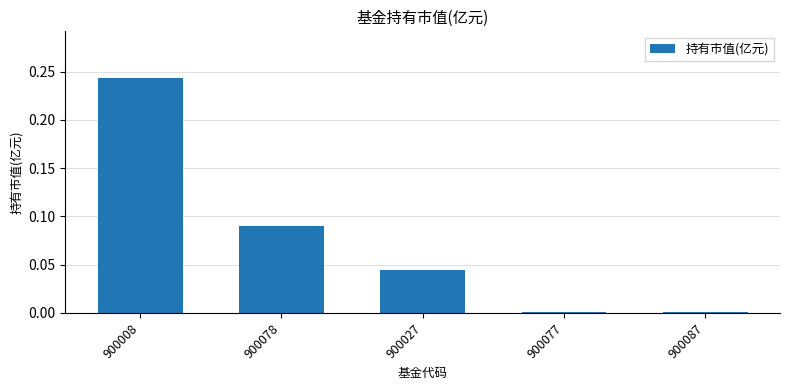

Which has a higher value, 900008 or 900027?

900008